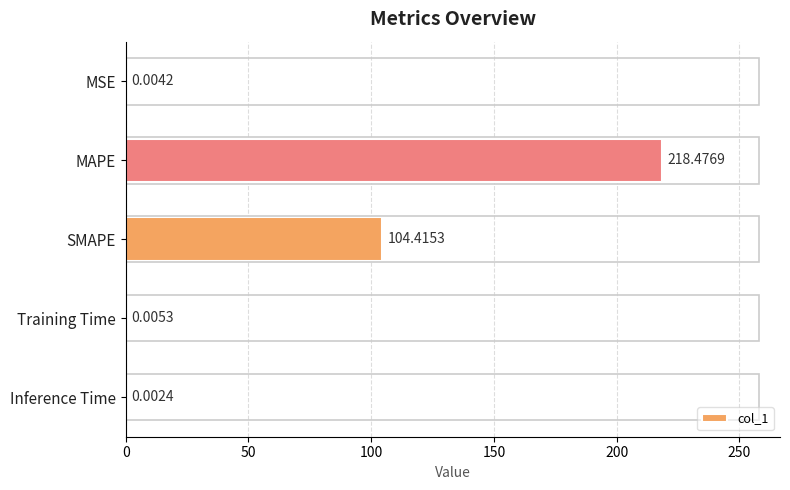

Where is the data nearest to the value 109?

SMAPE